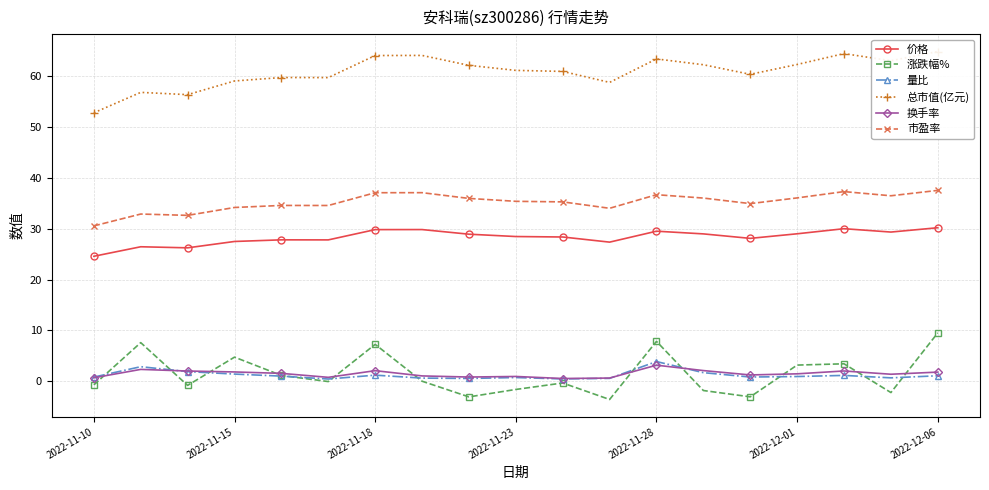

Which category has the lowest value in the 市盈率 series?

2022-11-10